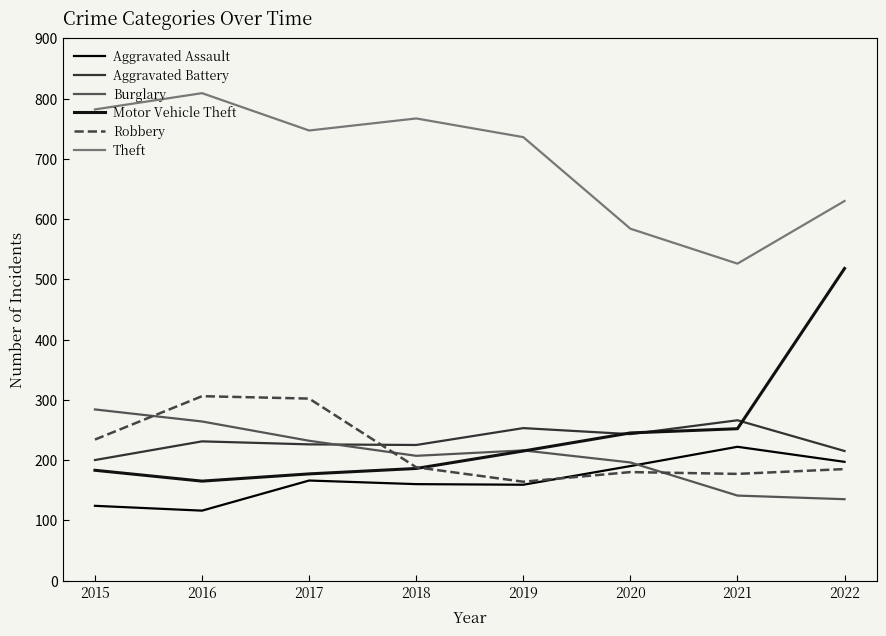

Does the chart display data point markers on the line(s)?

No